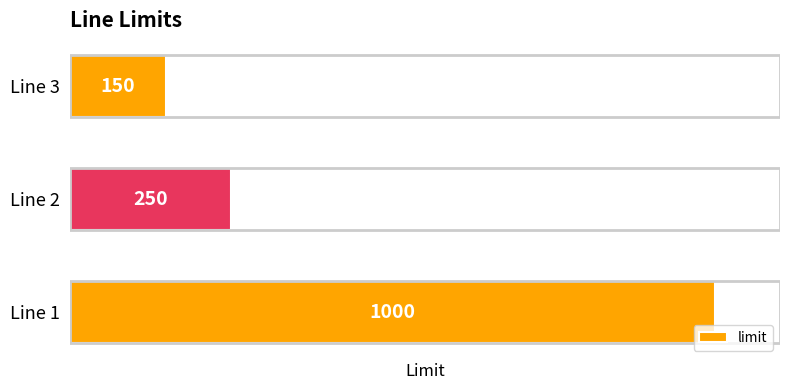

Are the bars horizontal?

Yes